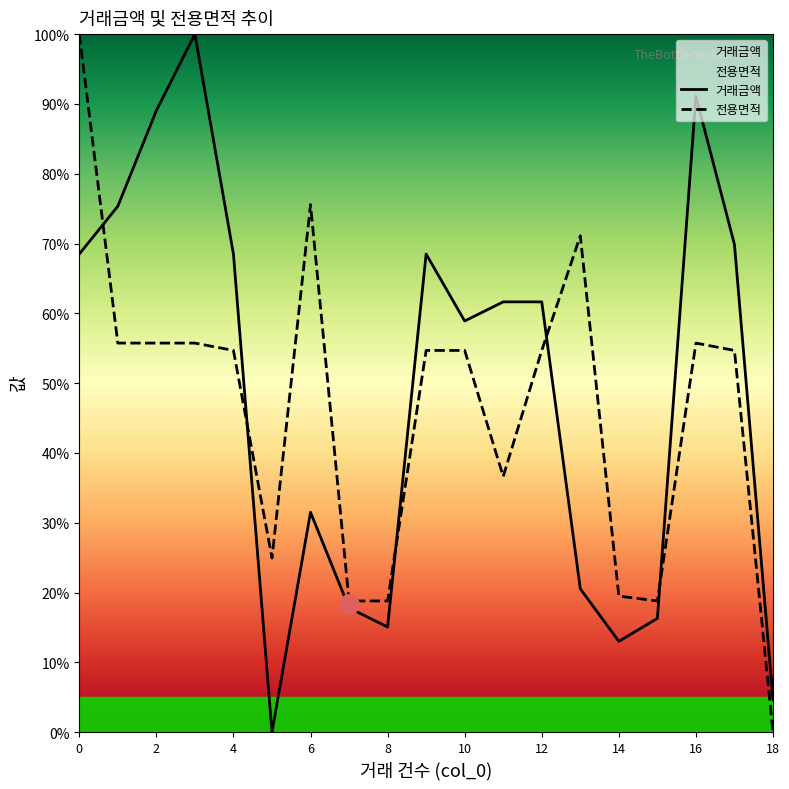

The 전용면적 series shows 19.5 at 14. True or false?

True